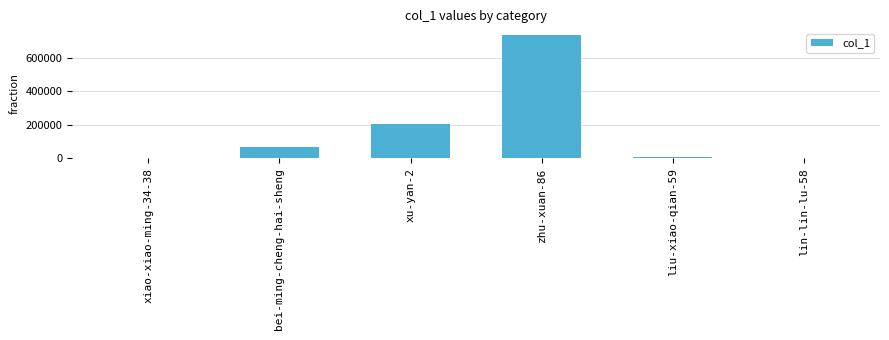

Which label corresponds to the largest value in the chart?

zhu-xuan-86